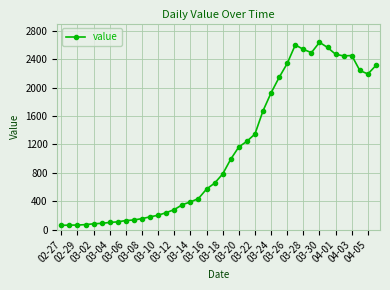

What is the greatest value displayed?

2639